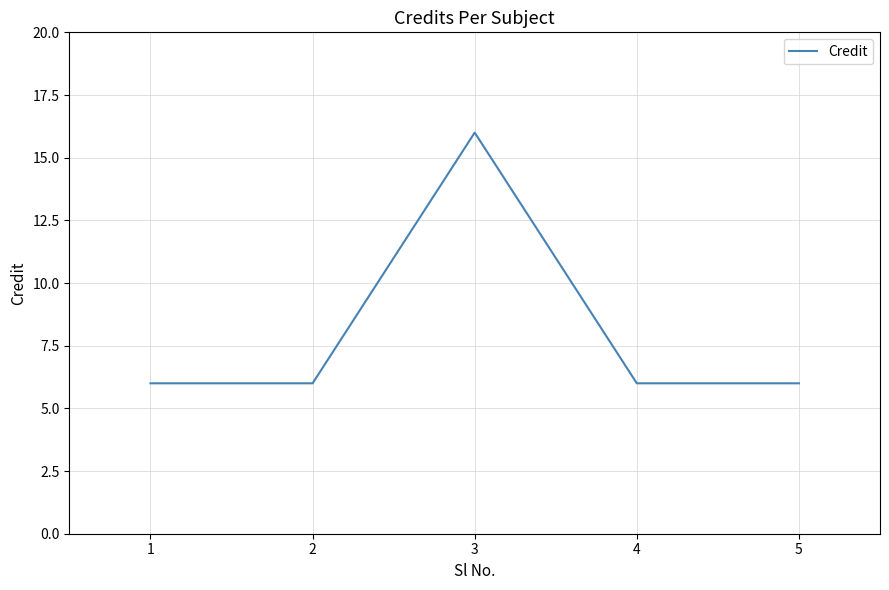

How many lines are shown in the chart?

1